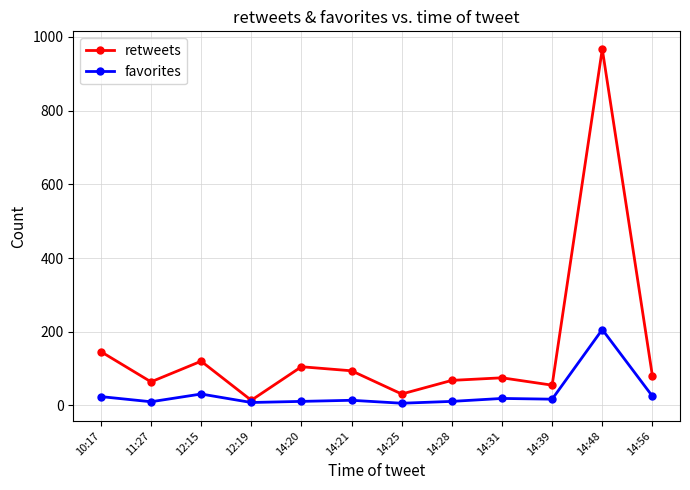

The favorites series shows 19 at 14:31. True or false?

True